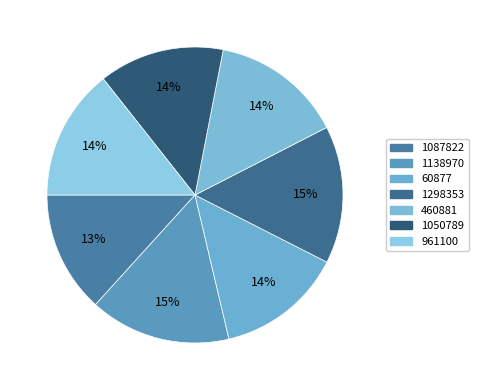

How many segments does this pie chart have?

7